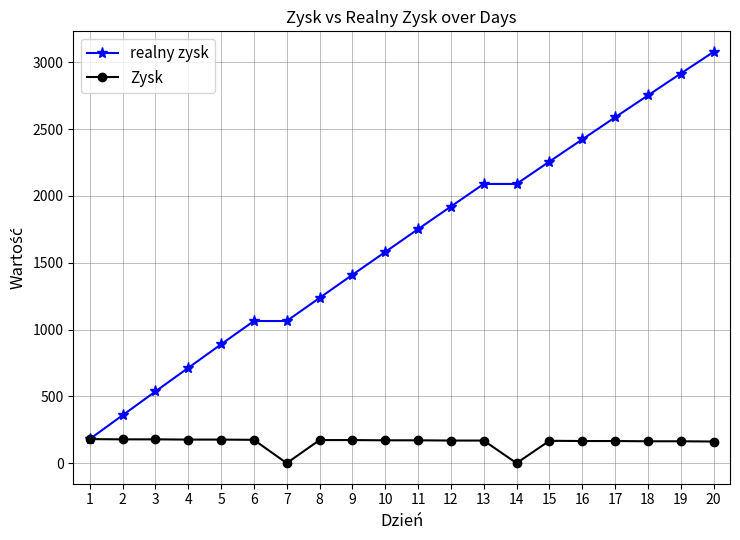

Rank the series at 11 from lowest to highest value.

Zysk, realny zysk